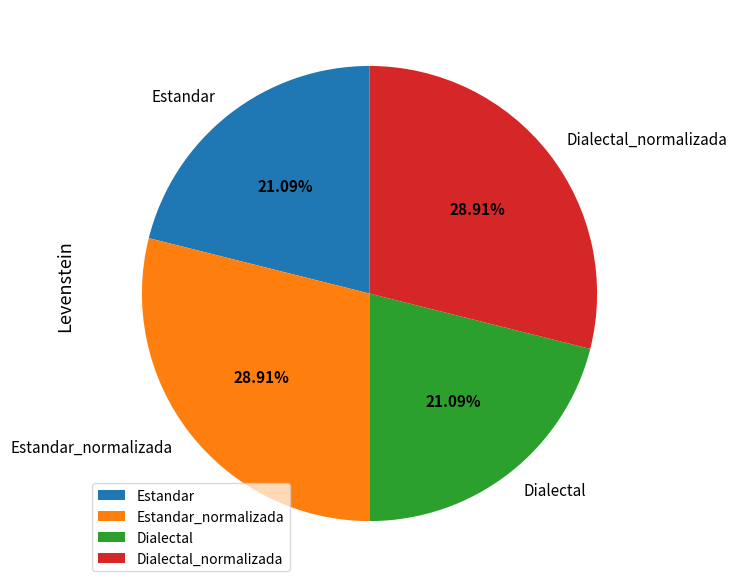

To the nearest percent, what percentage of the pie is Estandar?

21%